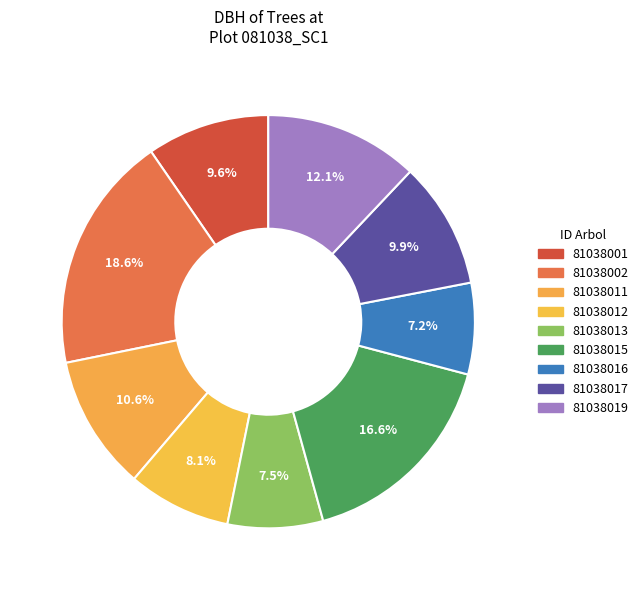

What percentage is the 81038001 slice, to the nearest percent?

10%